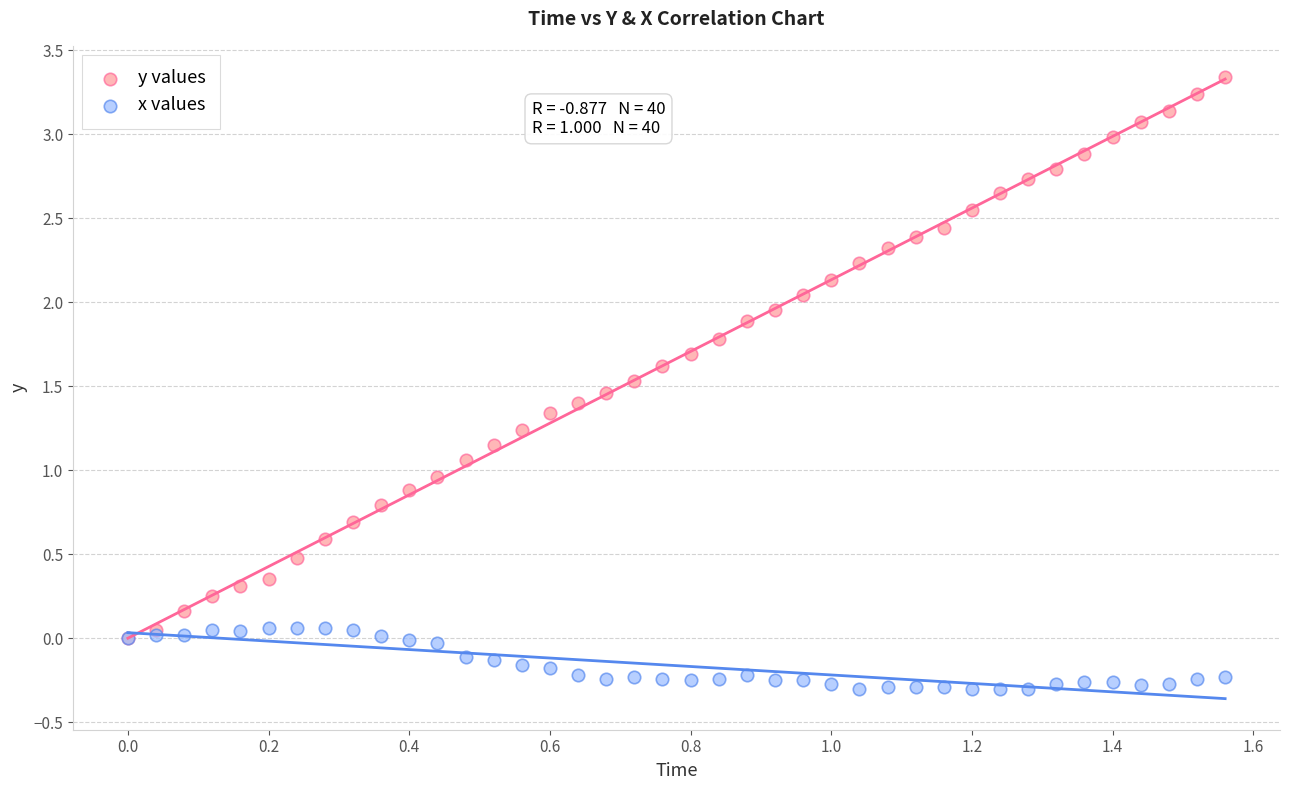

Which series reaches the minimum Y coordinate?

x values